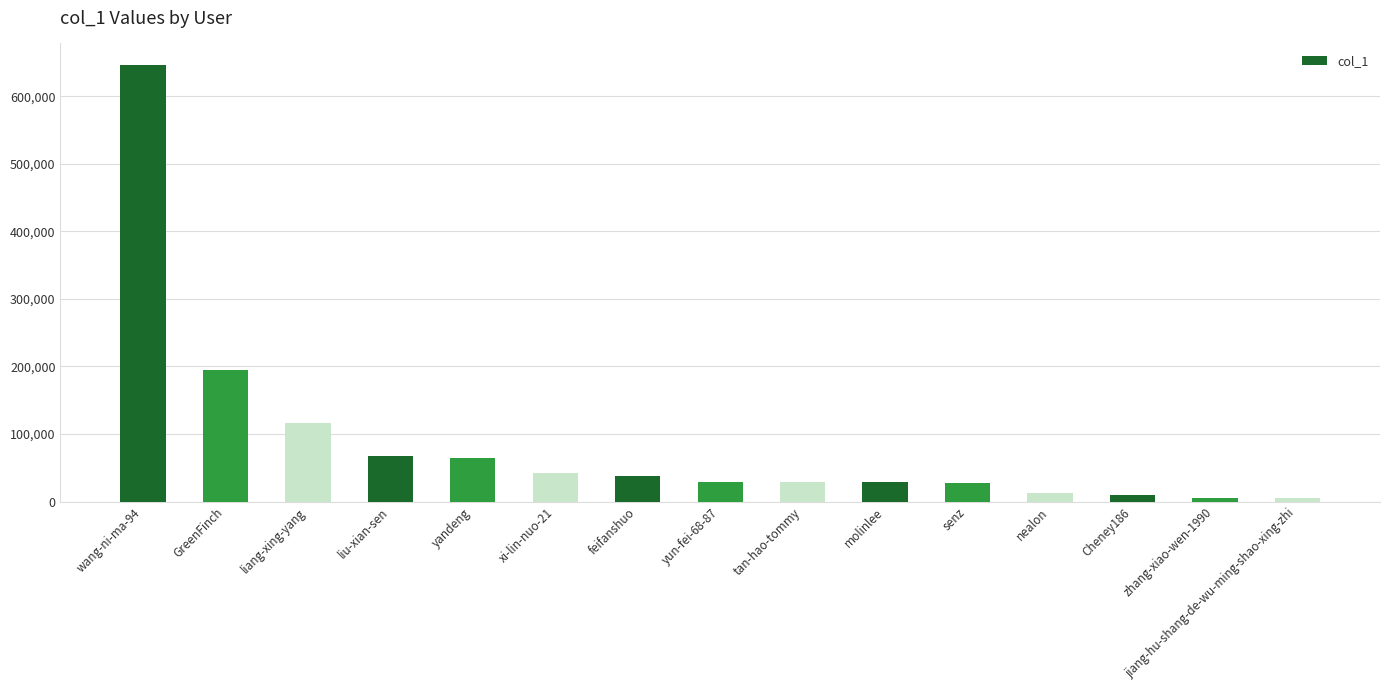

The chart shows a value of 12528 at nealon. True or false?

True